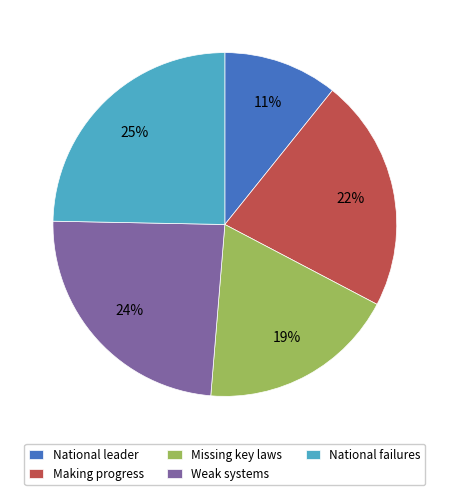

To the nearest percent, what is the difference between the Missing key laws and Weak systems slice percentages?

5%